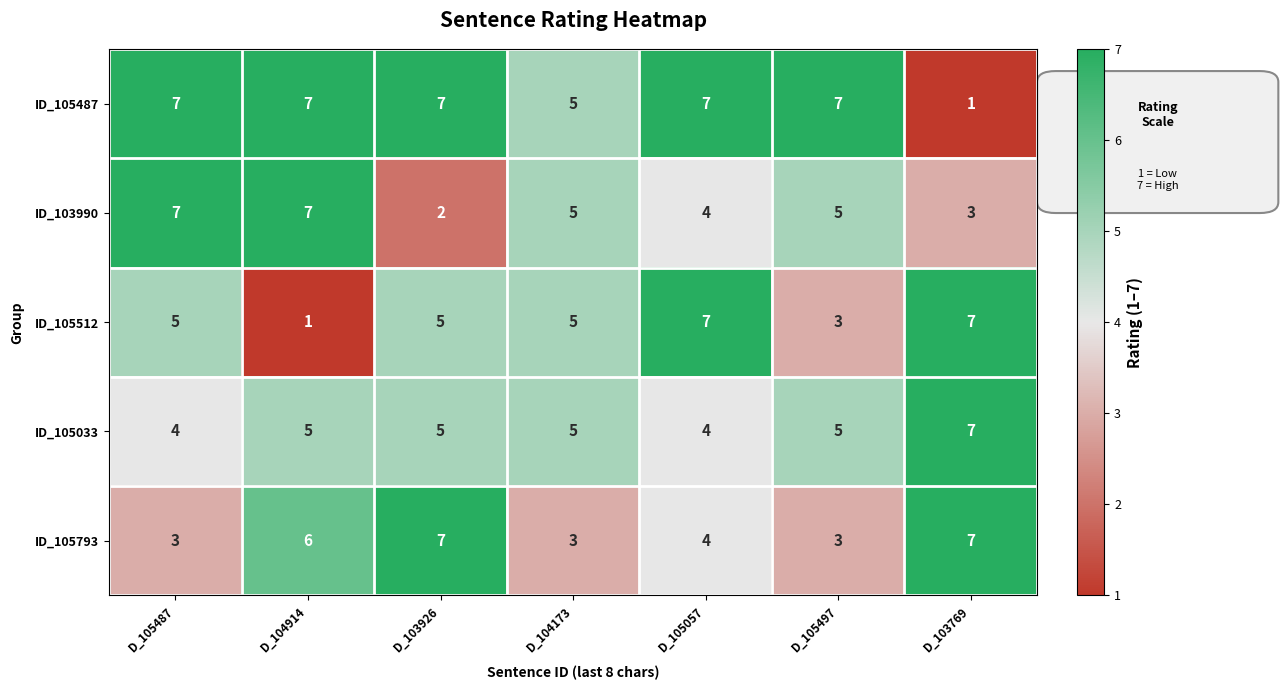

Between D_105057 and D_103769, which series saw the biggest shift?

ID_105487